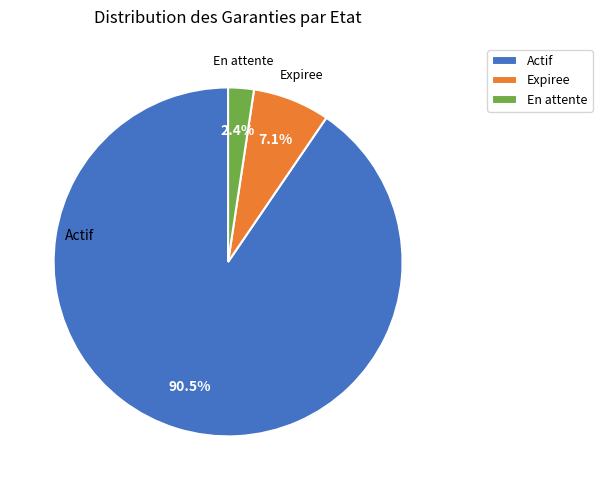

Rank the categories by value from lowest to highest.

En attente, Expiree, Actif